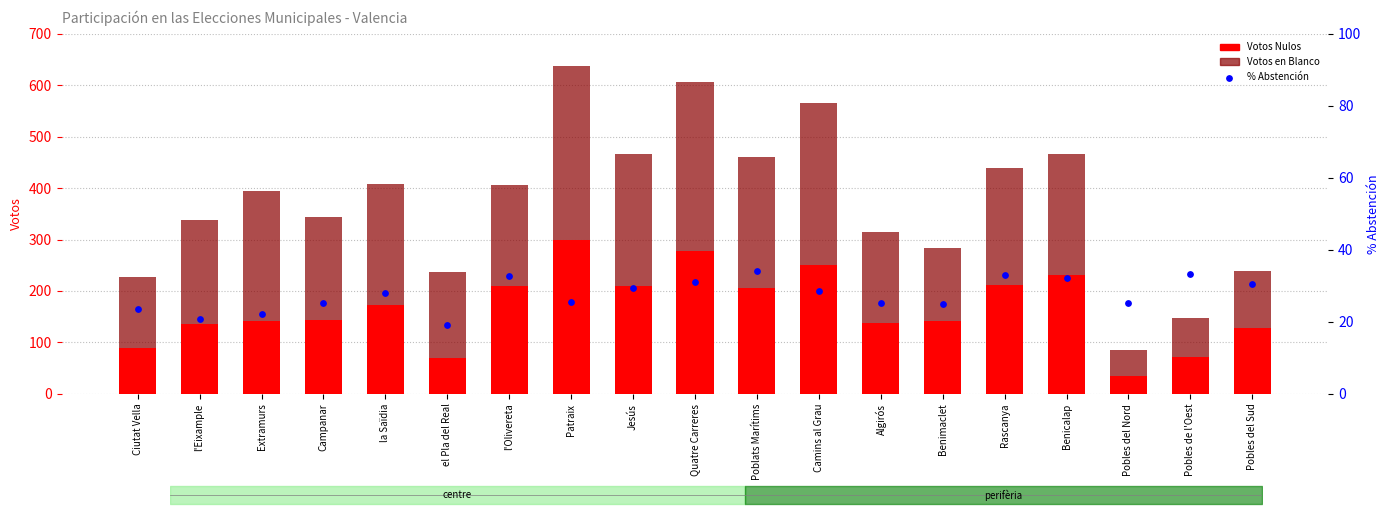

Which series has the largest total across all categories?

Votos en Blanco